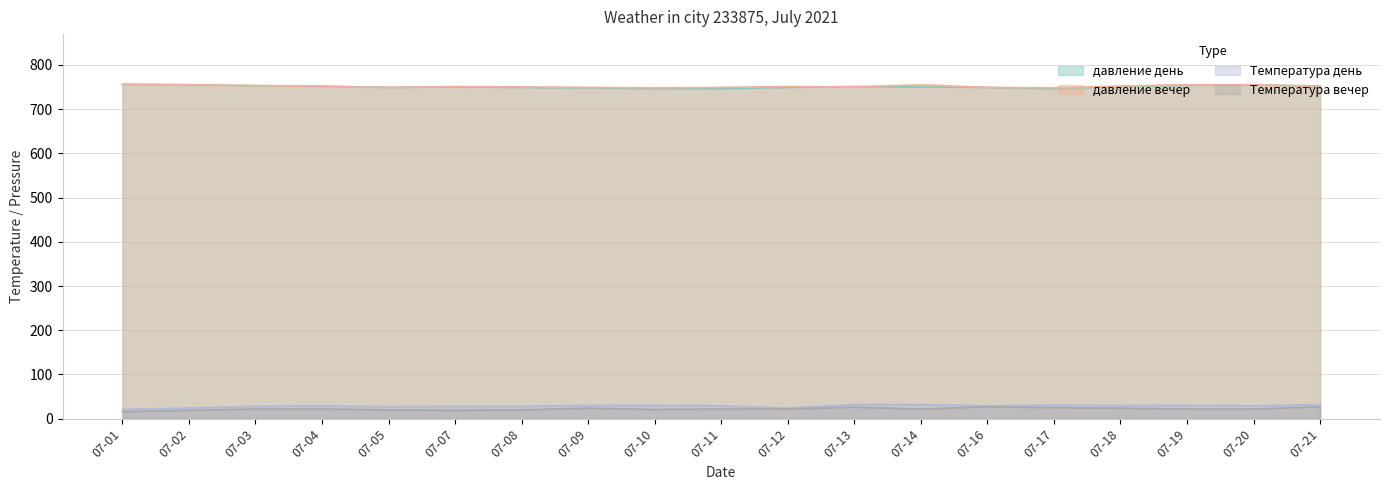

What is the minimum value shown in the chart?

16